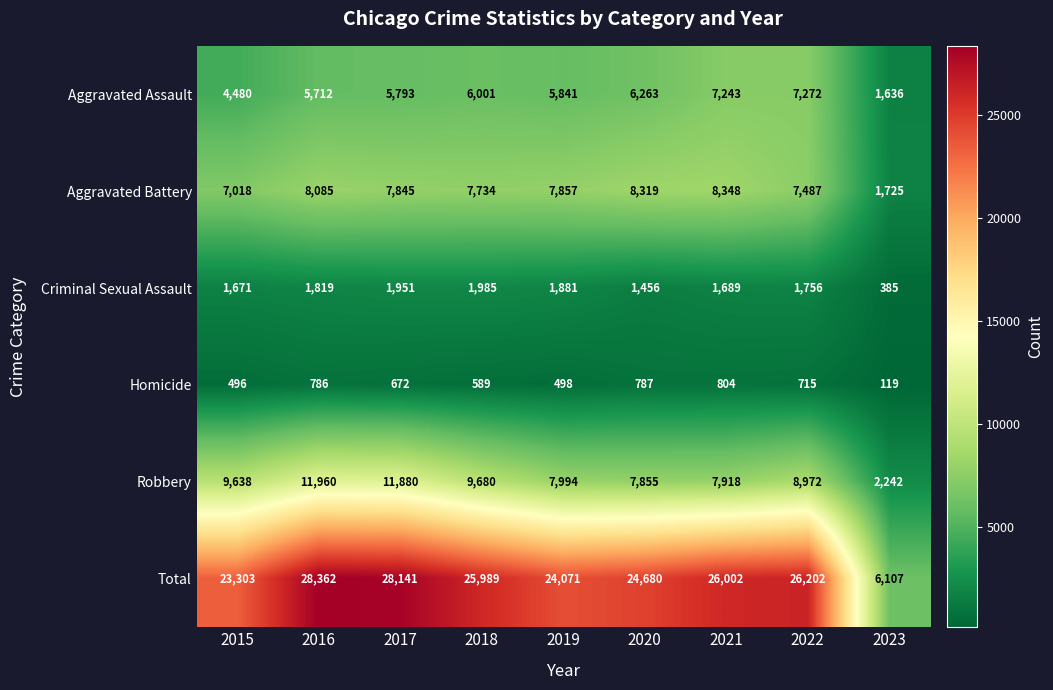

Which series changed the most between 2018 and 2022?

Aggravated Assault